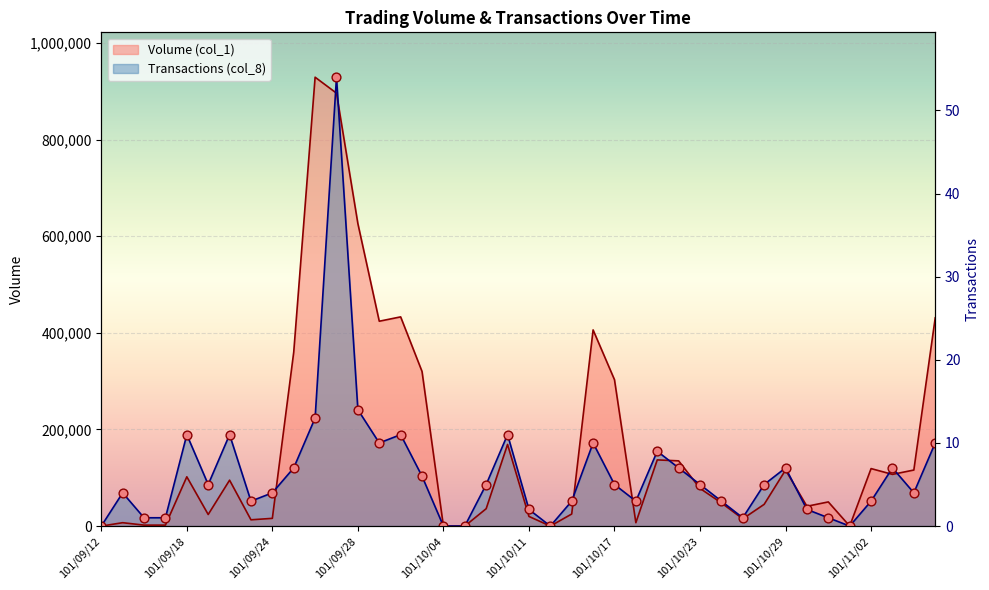

Which series contains the lowest Y value?

Volume (col_1)